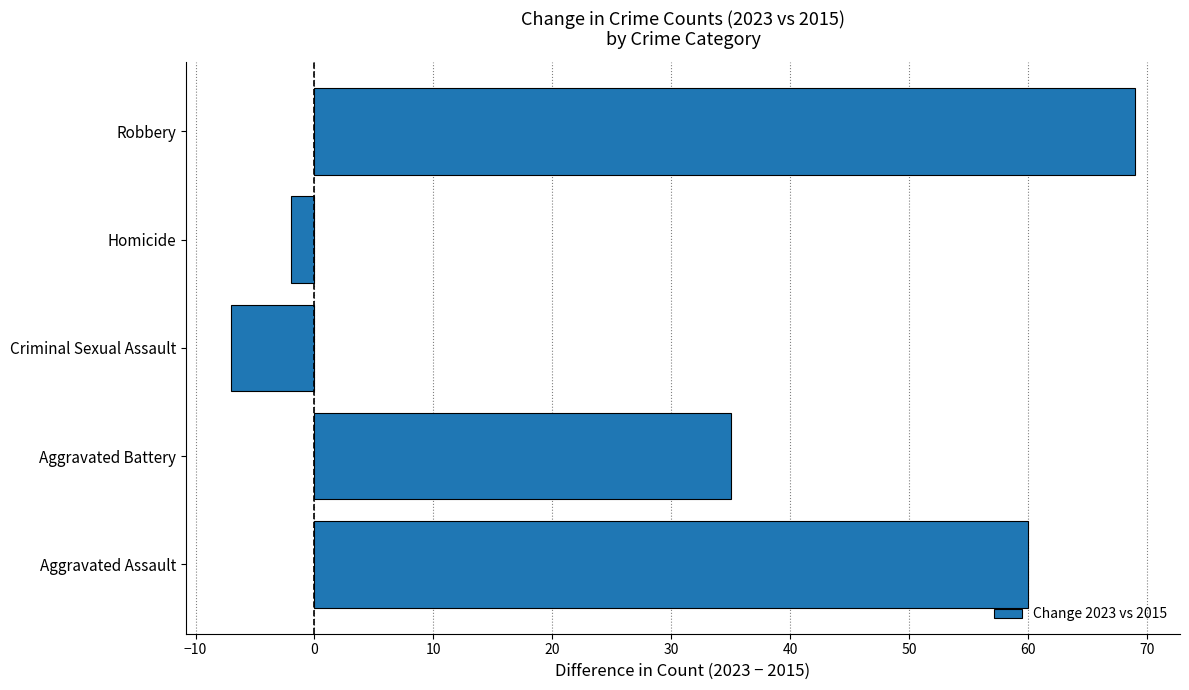

Does the chart contain stacked bars?

No